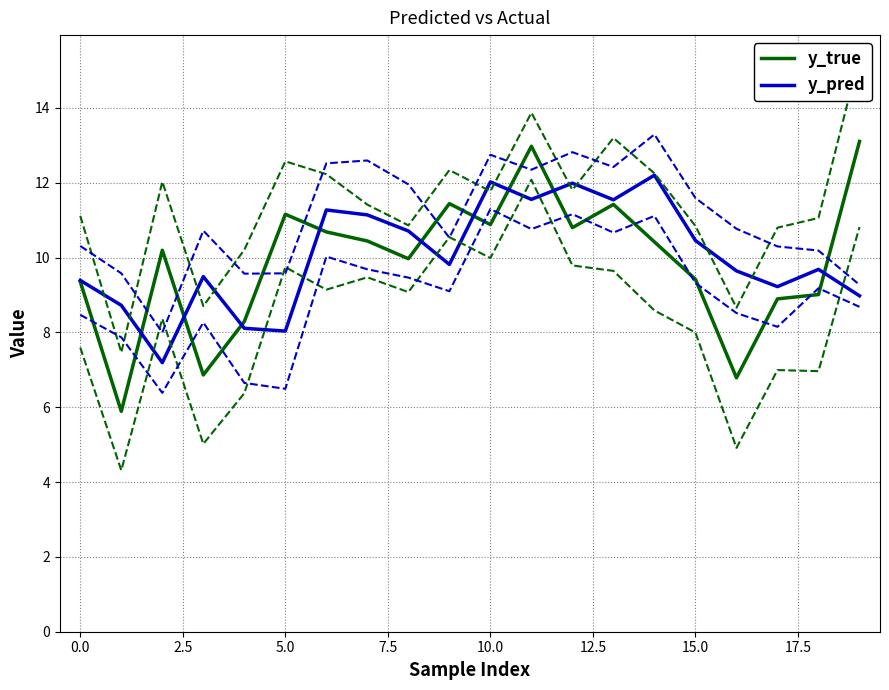

What are all the series names shown in the legend?

y_true, y_pred